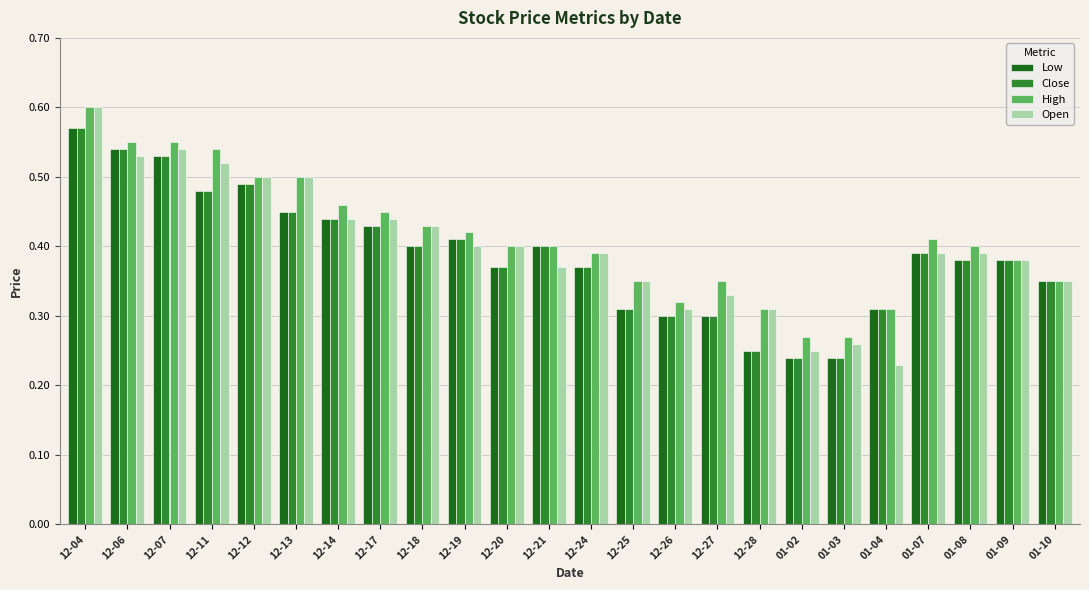

What are all the series names shown in the legend?

Low, Close, High, Open